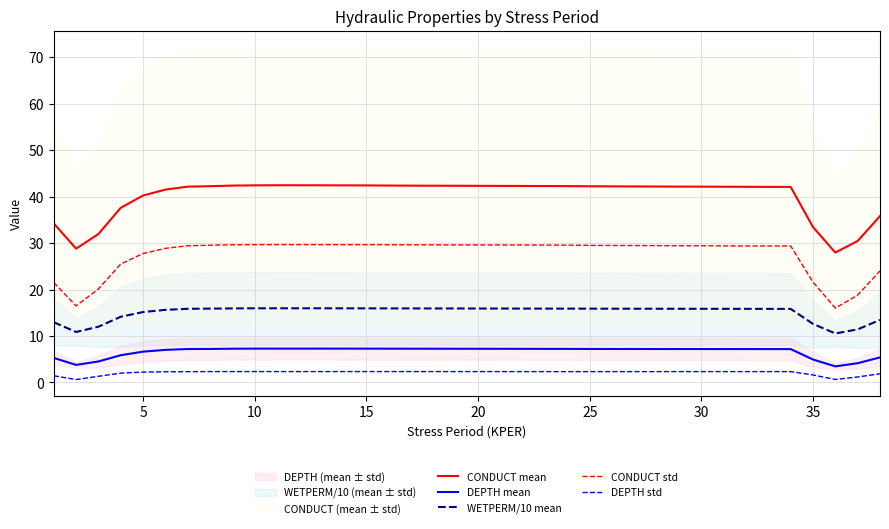

What is the highest value of the CONDUCT std series?

29.7